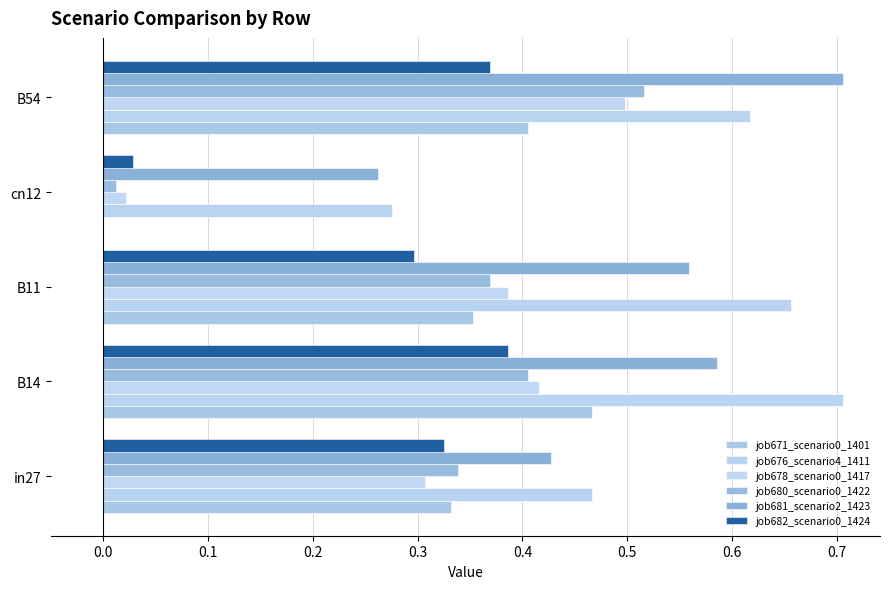

Count the number of categories in the chart.

5